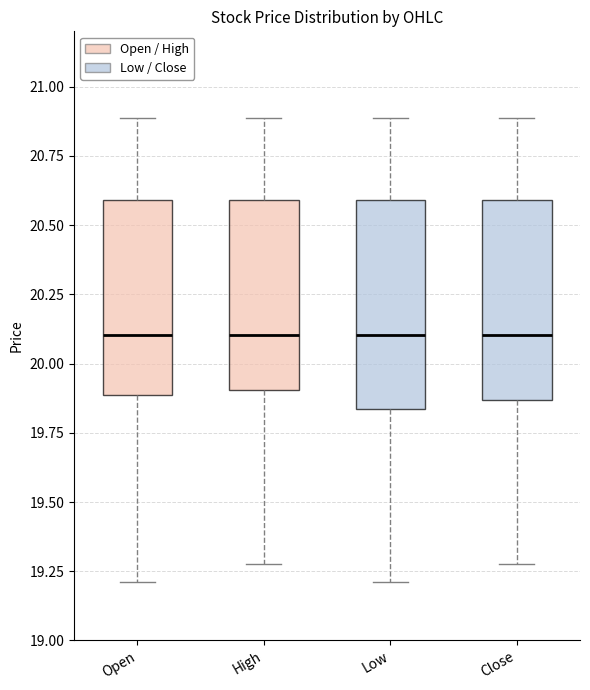

Reading left to right, read every box against the y-axis: the position of its median line, the range the box covers, and the ends of its whiskers. The values are not printed on the chart, so give them approximately, as read against the axis.

Open: median 20.10, box 19.90 to 20.60, whiskers 19.20 to 20.90
High: median 20.10, box 19.90 to 20.60, whiskers 19.30 to 20.90
Low: median 20.10, box 19.85 to 20.60, whiskers 19.20 to 20.90
Close: median 20.10, box 19.85 to 20.60, whiskers 19.30 to 20.90